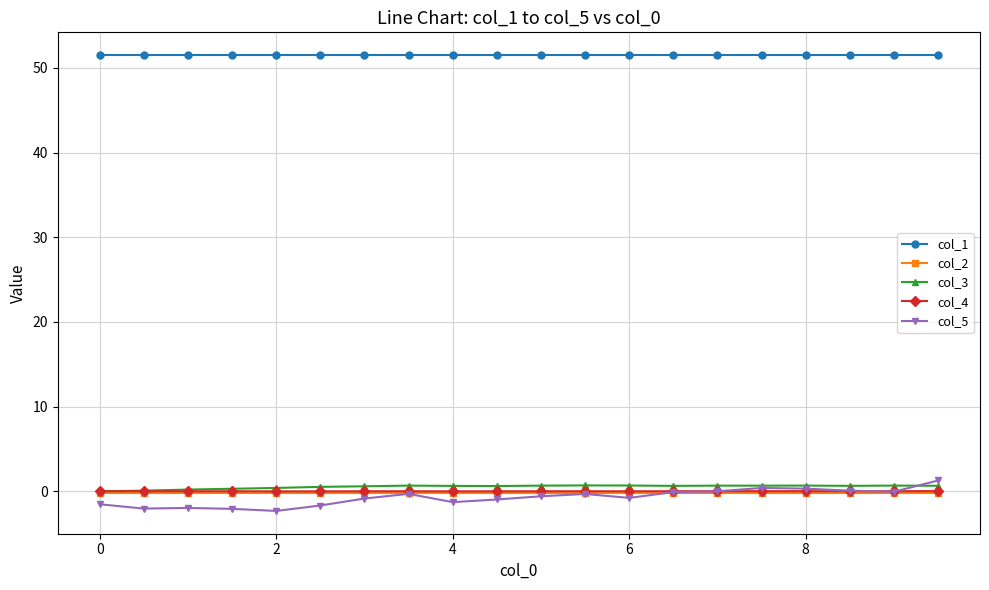

At how many categories does at least one series exceed 32?

20